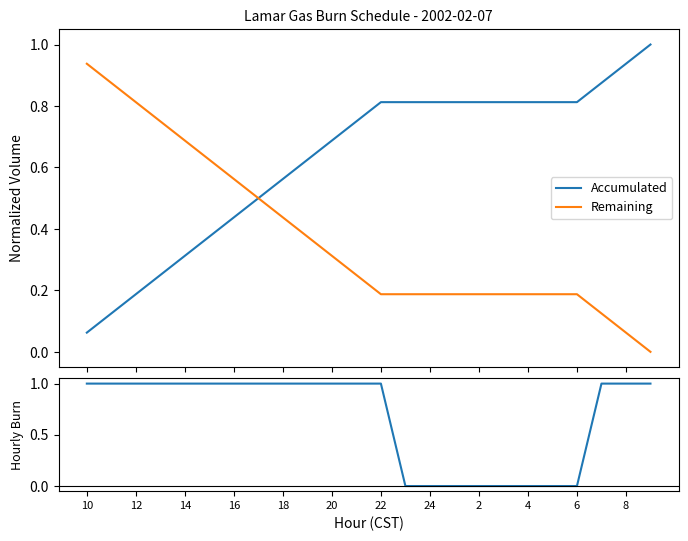

What is the value of the Remaining point at the 8th from the left?

0.5